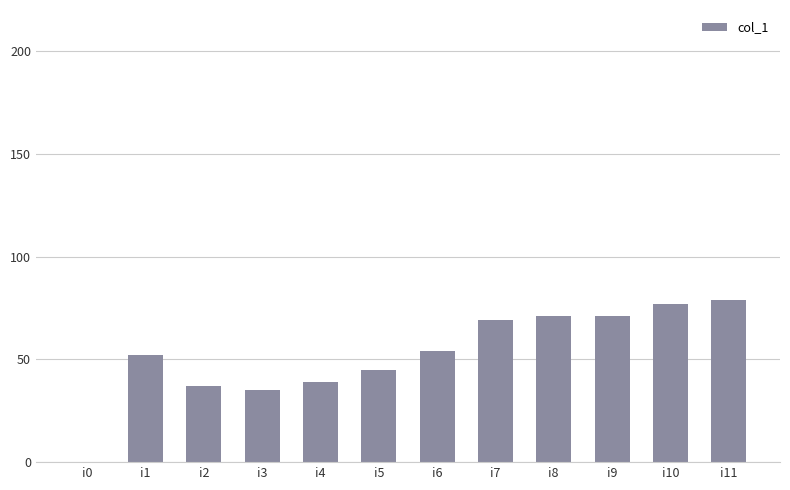

What value does the data have at i9?

71